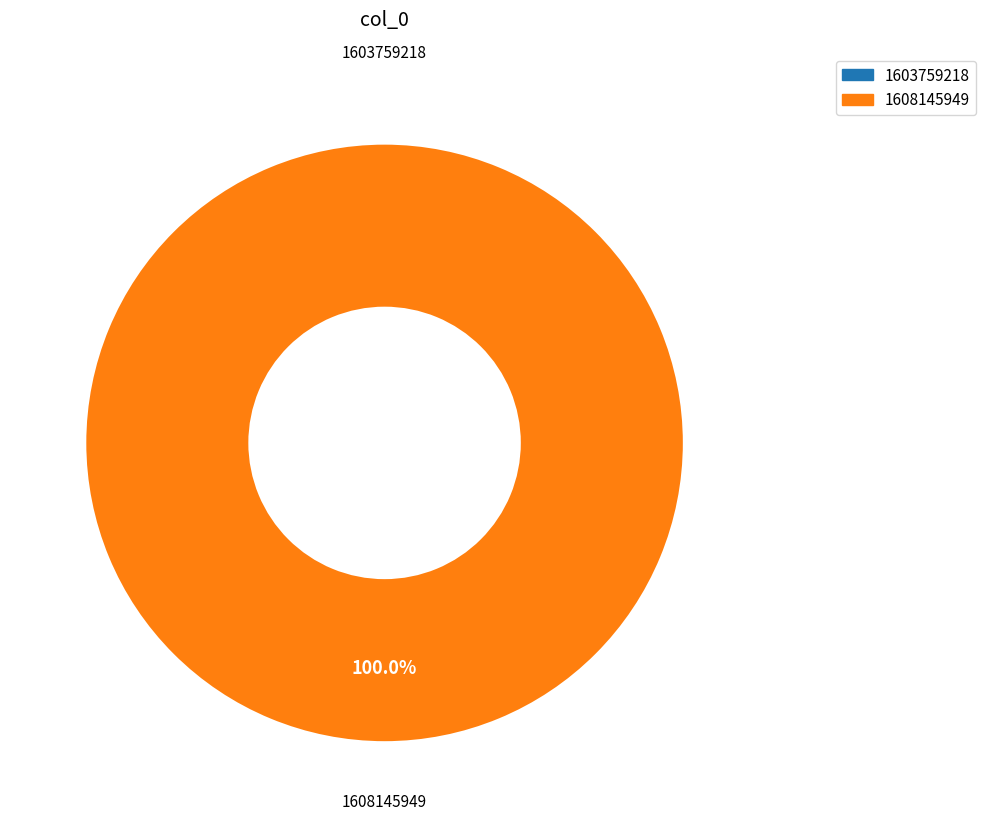

True or false: 1608145949 accounts for 100% of the total.

True